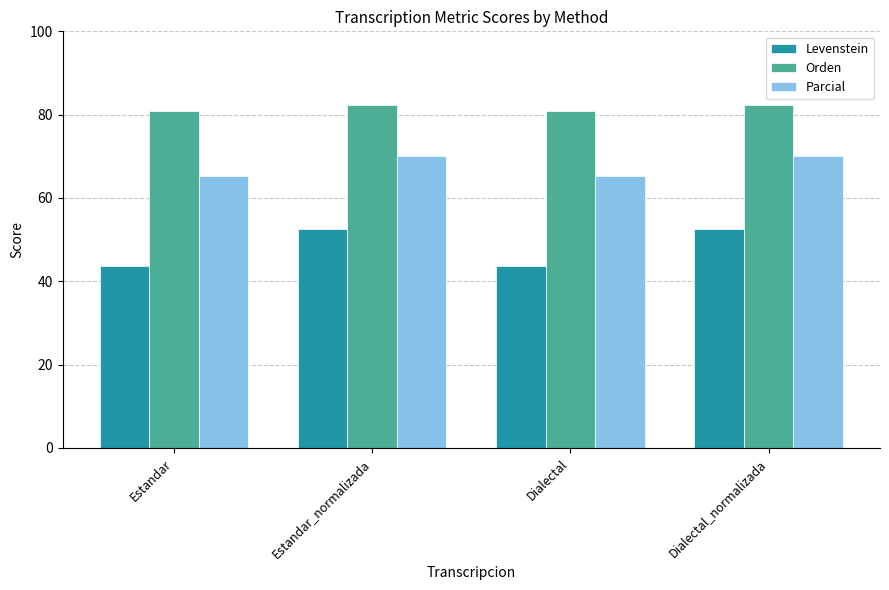

What is the sum of the Parcial values at Estandar_normalizada and Estandar?

135.3